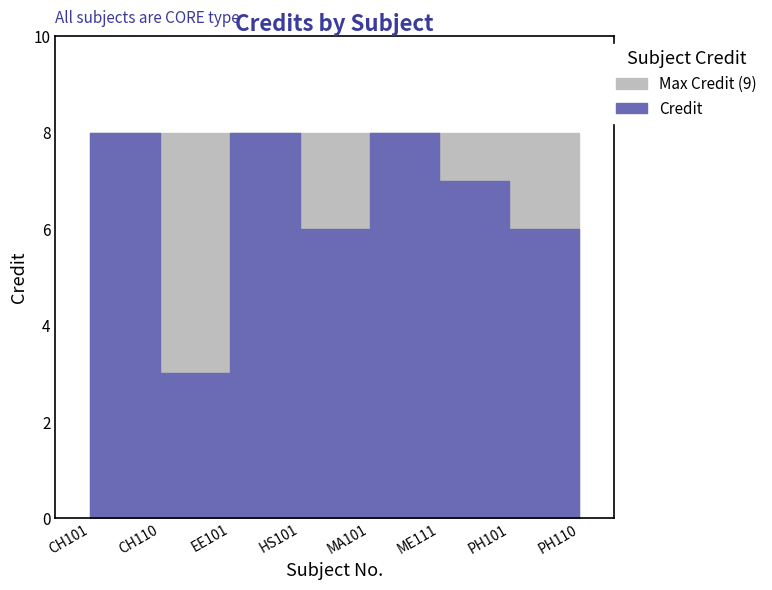

What is the sum of all values?

49